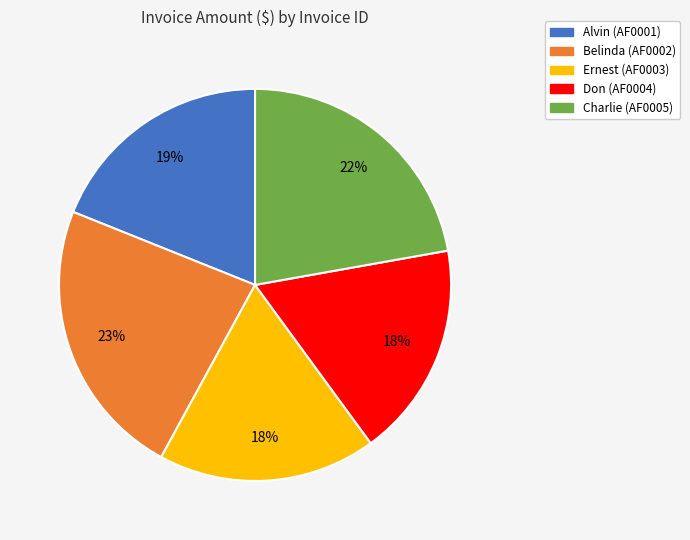

To the nearest percent, what is the average slice percentage?

20%